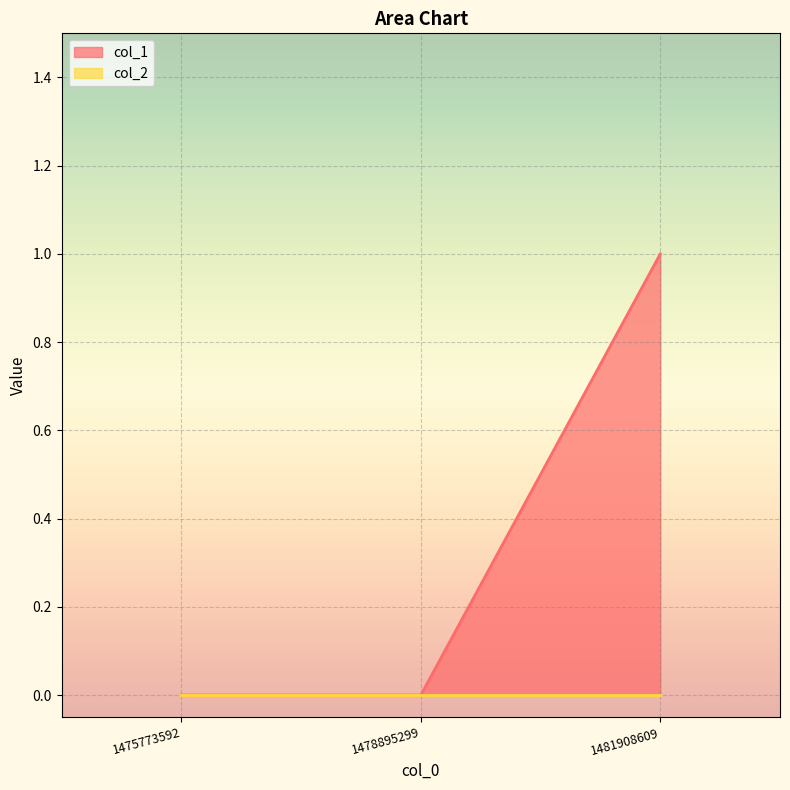

Which has a higher value, 1475773592 or 1478895299?

1475773592